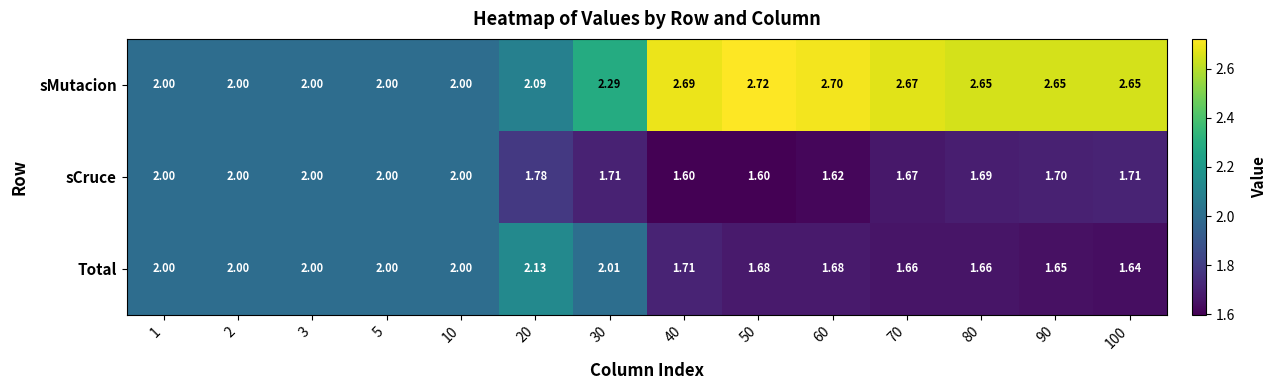

Which series has the largest total across all categories?

sMutacion